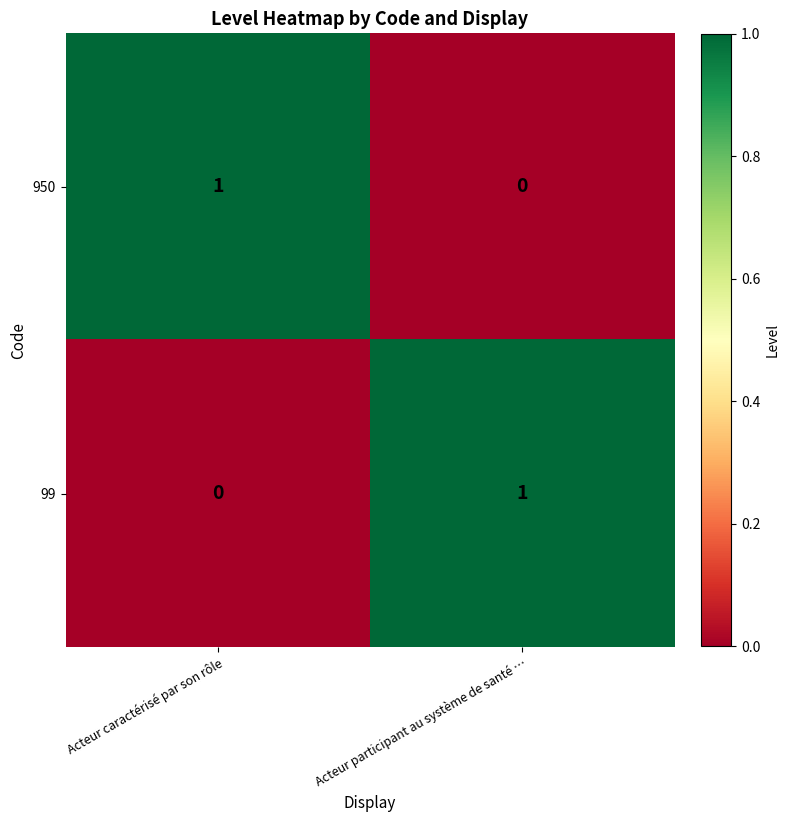

Which category has the highest value in the 950 series?

Acteur caractérisé par son rôle